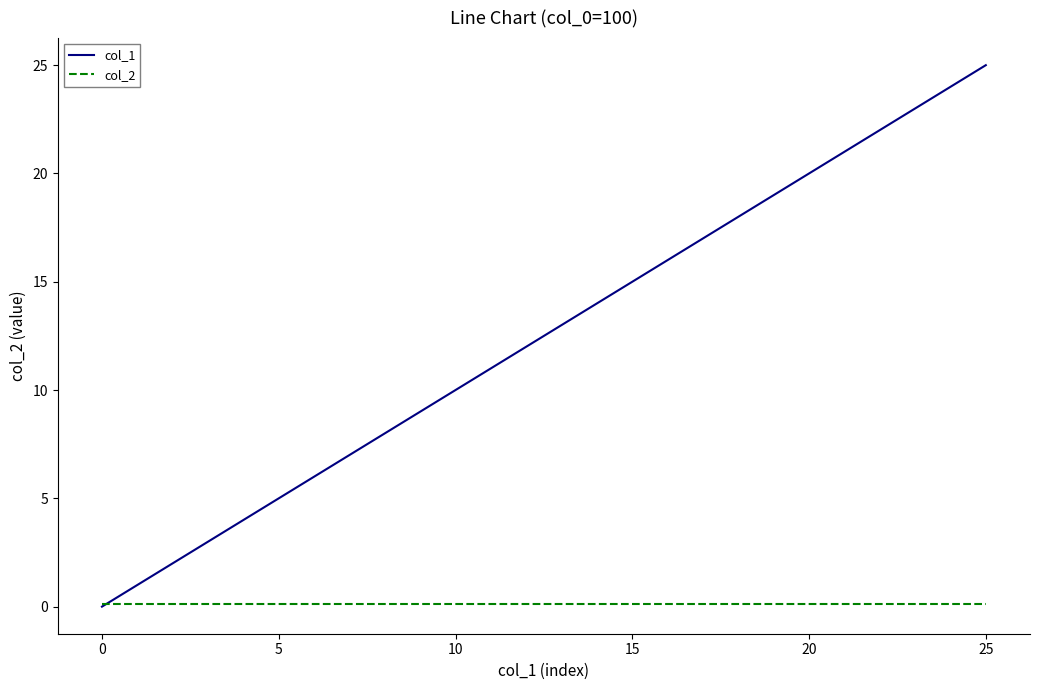

Which series has the largest total across all categories?

col_1